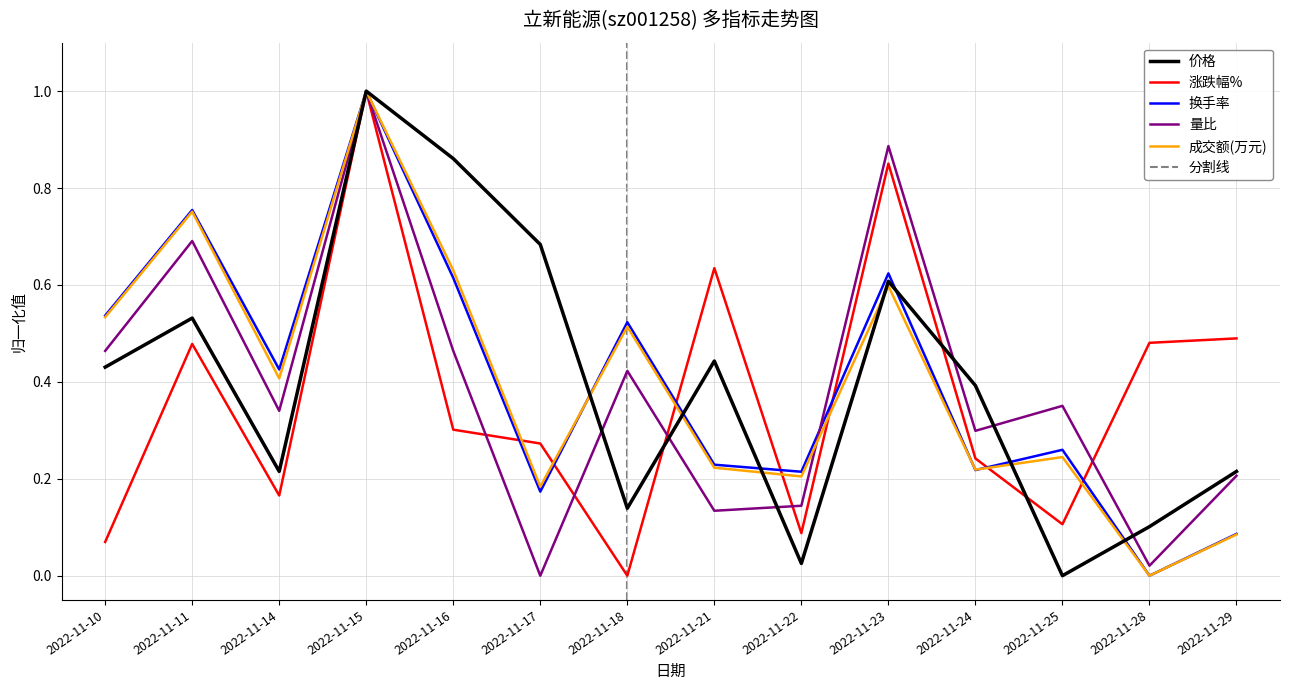

True or false: 价格 has a value of 0.9 at 2022-11-11.

False